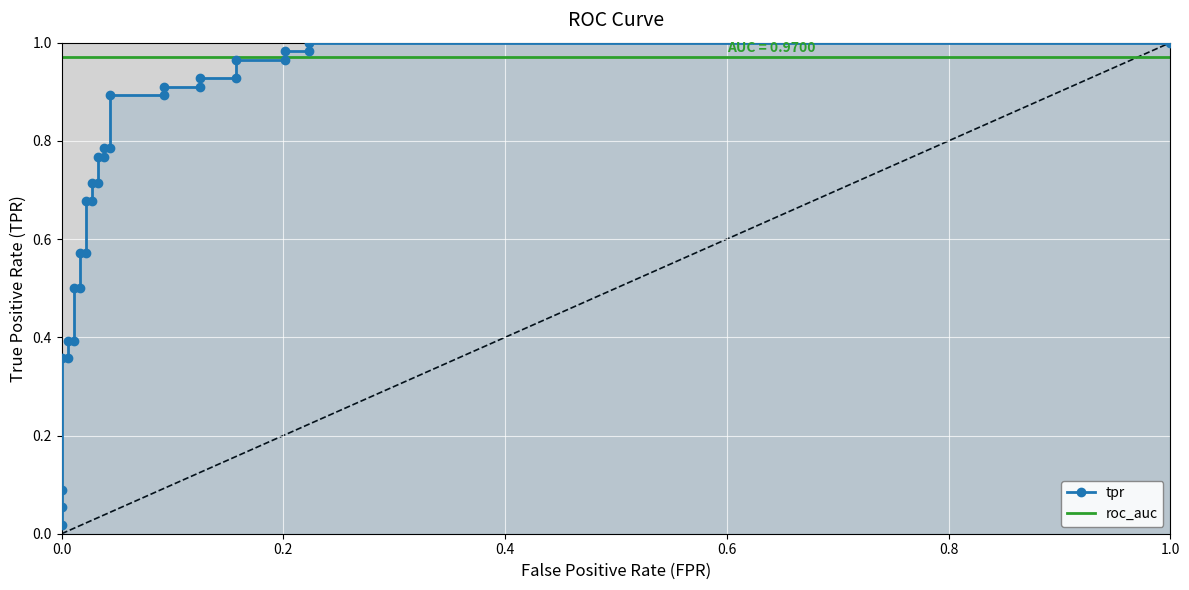

True or false: roc_auc has more than 2 interior local peaks.

False